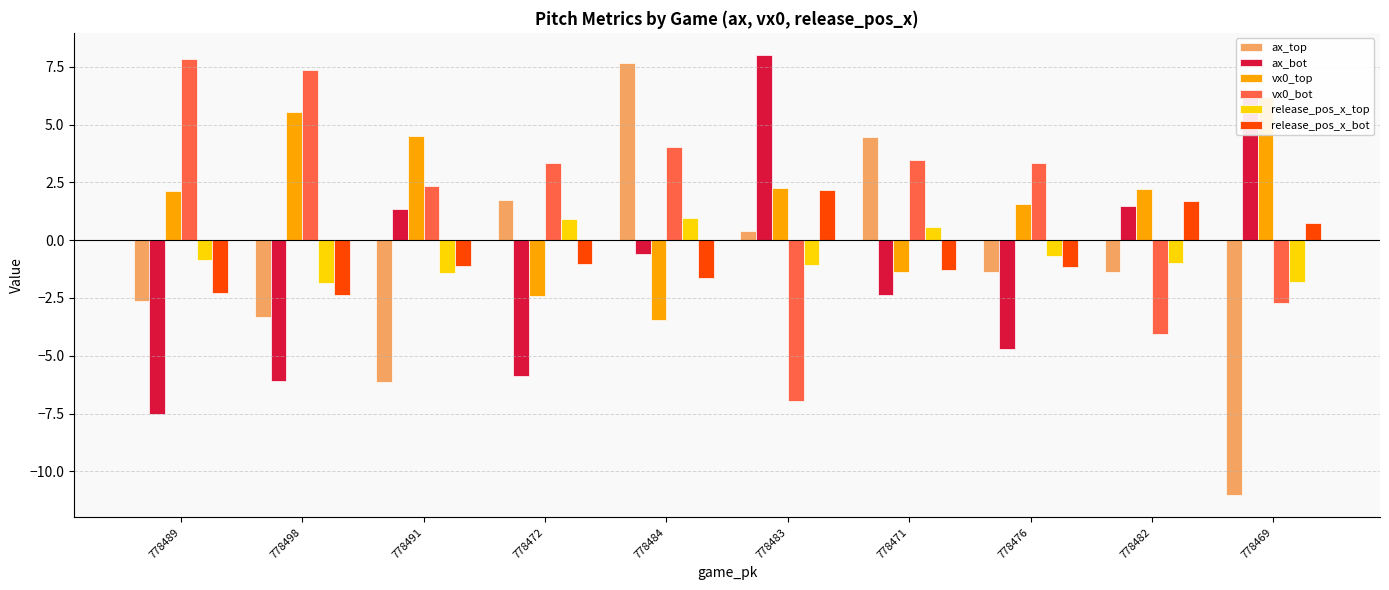

Reading left to right, list all the values displayed in this chart.

ax_top: -2.6	-3.3	-6.1	1.7	7.7	0.4	4.4	-1.4	-1.4	-11.0
ax_bot: -7.5	-6.1	1.4	-5.9	-0.6	8.0	-2.4	-4.7	1.5	6.2
vx0_top: 2.1	5.5	4.5	-2.4	-3.4	2.3	-1.4	1.6	2.2	6.2
vx0_bot: 7.8	7.4	2.3	3.4	4.0	-7.0	3.5	3.3	-4.1	-2.7
release_pos_x_top: -0.9	-1.9	-1.4	0.9	0.9	-1.1	0.6	-0.7	-1.0	-1.8
release_pos_x_bot: -2.3	-2.4	-1.1	-1.0	-1.7	2.2	-1.3	-1.1	1.7	0.7